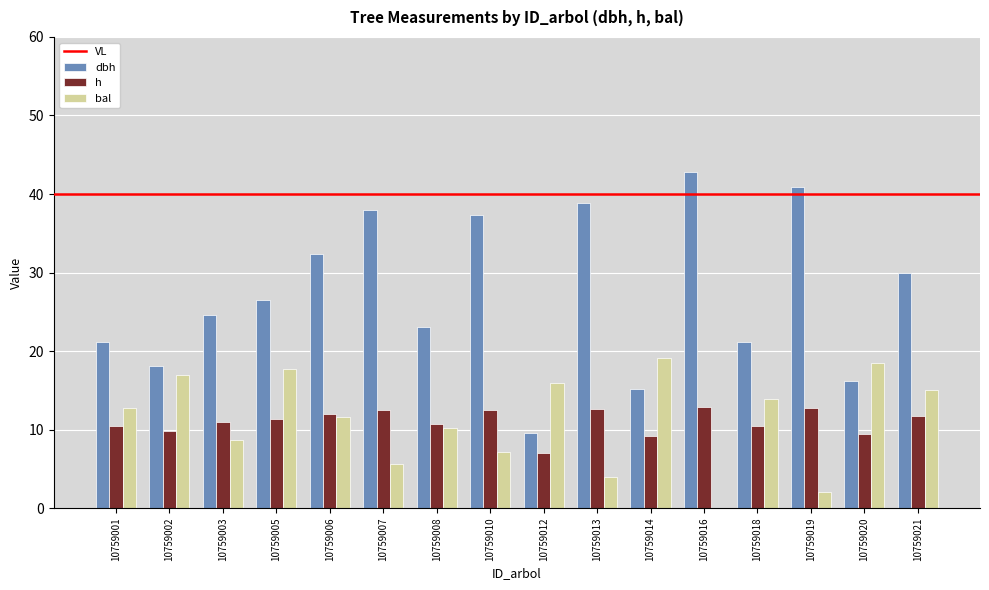

Which series changed the most between 10759019 and 10759020?

dbh